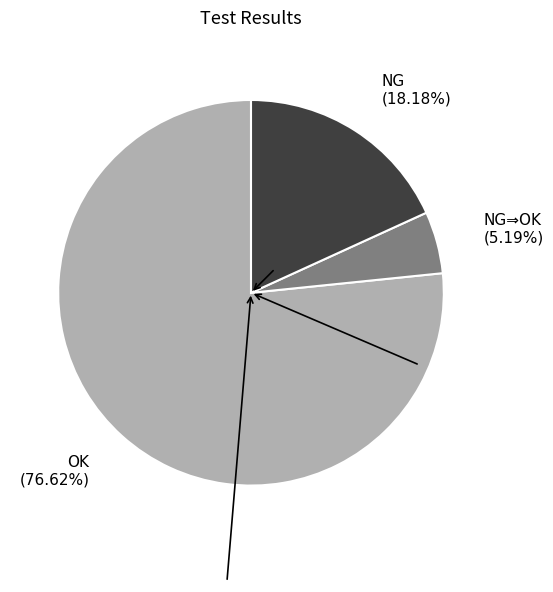

To the nearest percent, what portion does NG represent?

18%